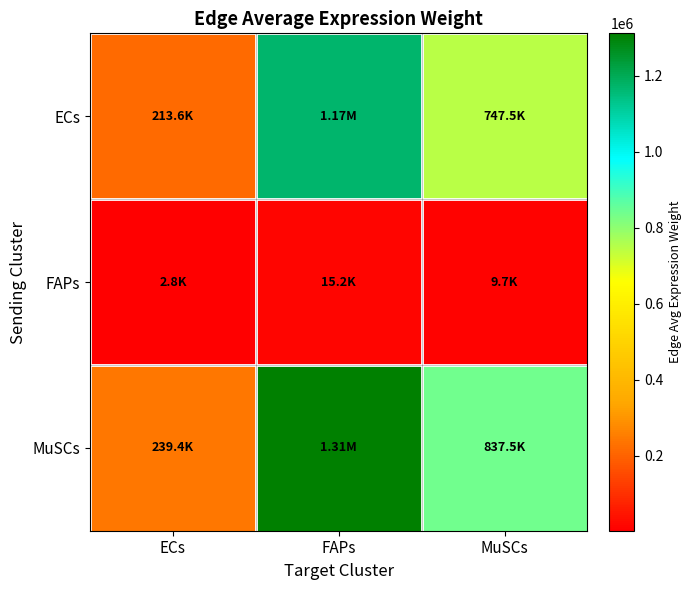

What is the difference between the highest and lowest values at ECs?

236582.8